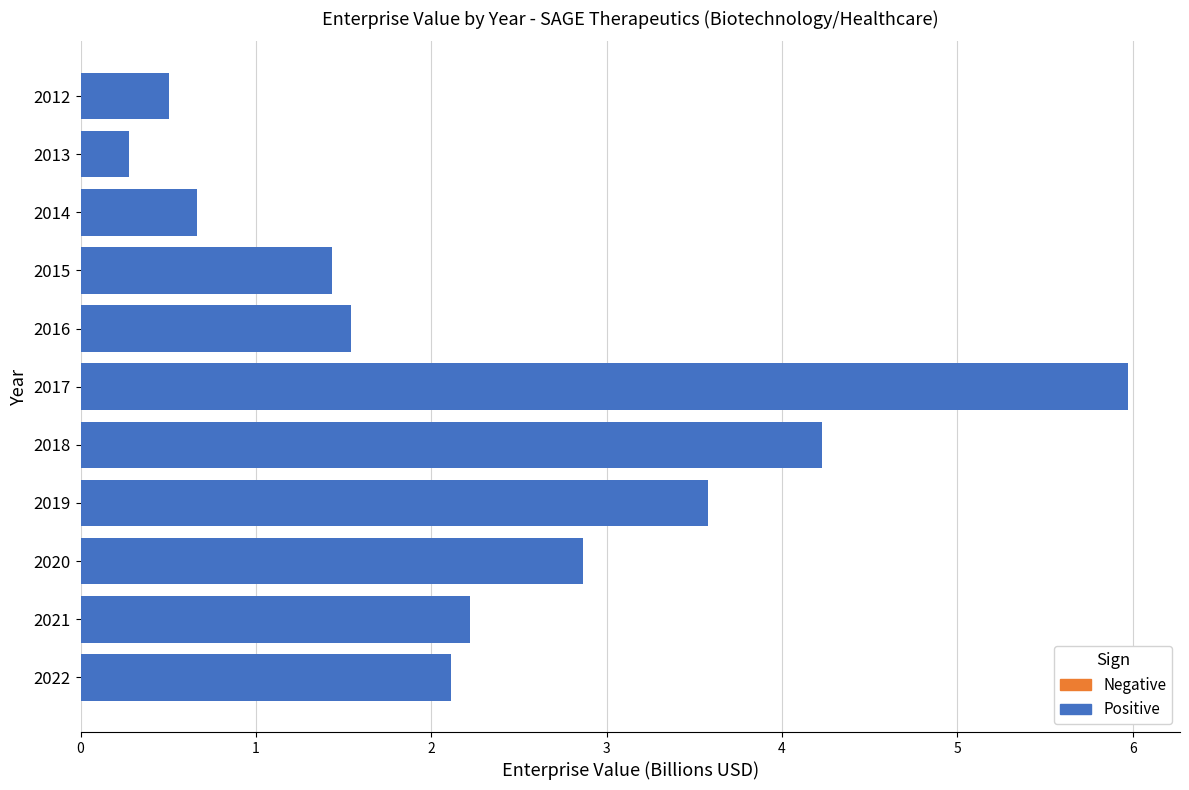

Reading bottom to top, transcribe all the data shown in this chart.

2022=2.1	2021=2.2	2020=2.9	2019=3.6	2018=4.2	2017=6.0	2016=1.5	2015=1.4	2014=0.7	2013=0.3	2012=0.5